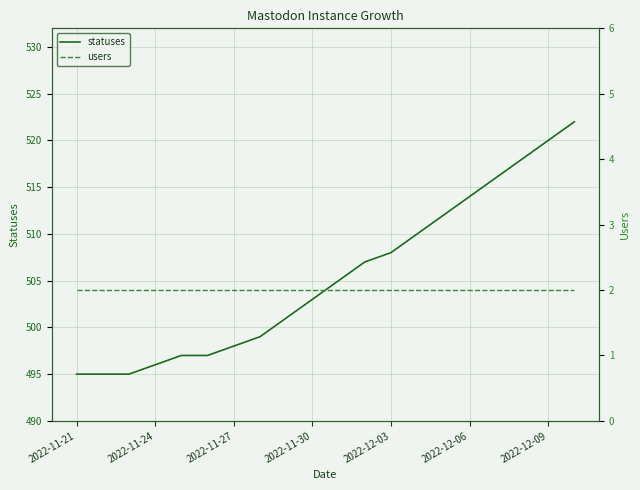

True or false: statuses has a value of 164 at 2022-12-09.

False